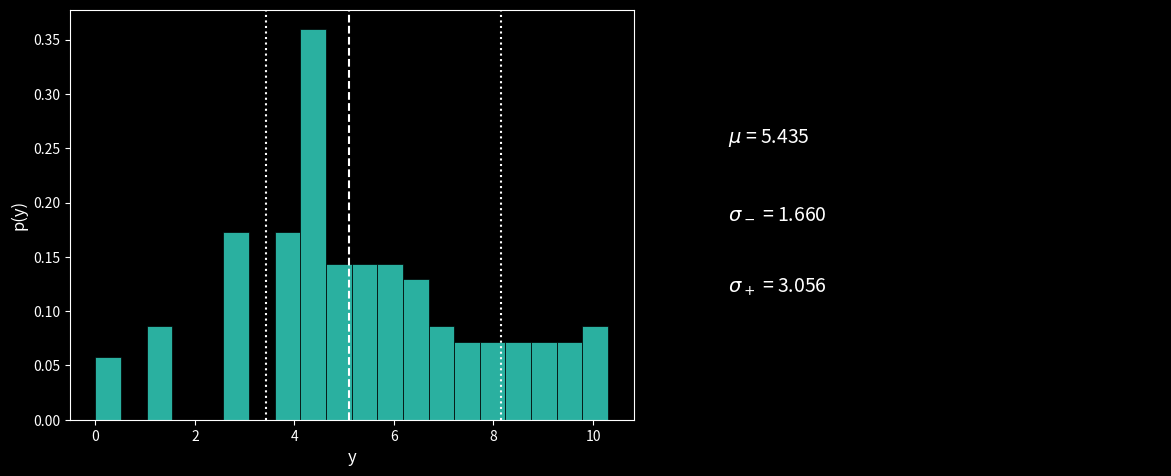

Read against the x-axis, roughly where is the centre of the tallest bar?

4.4